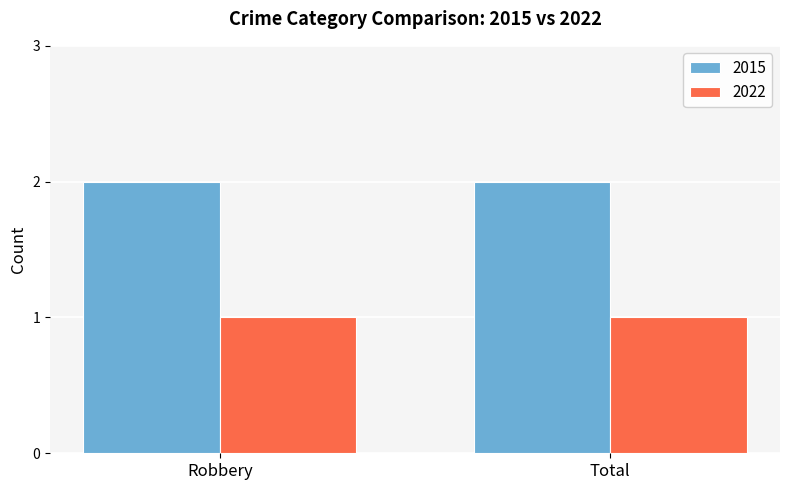

True or false: 2015 has a value of 0 at Robbery.

False